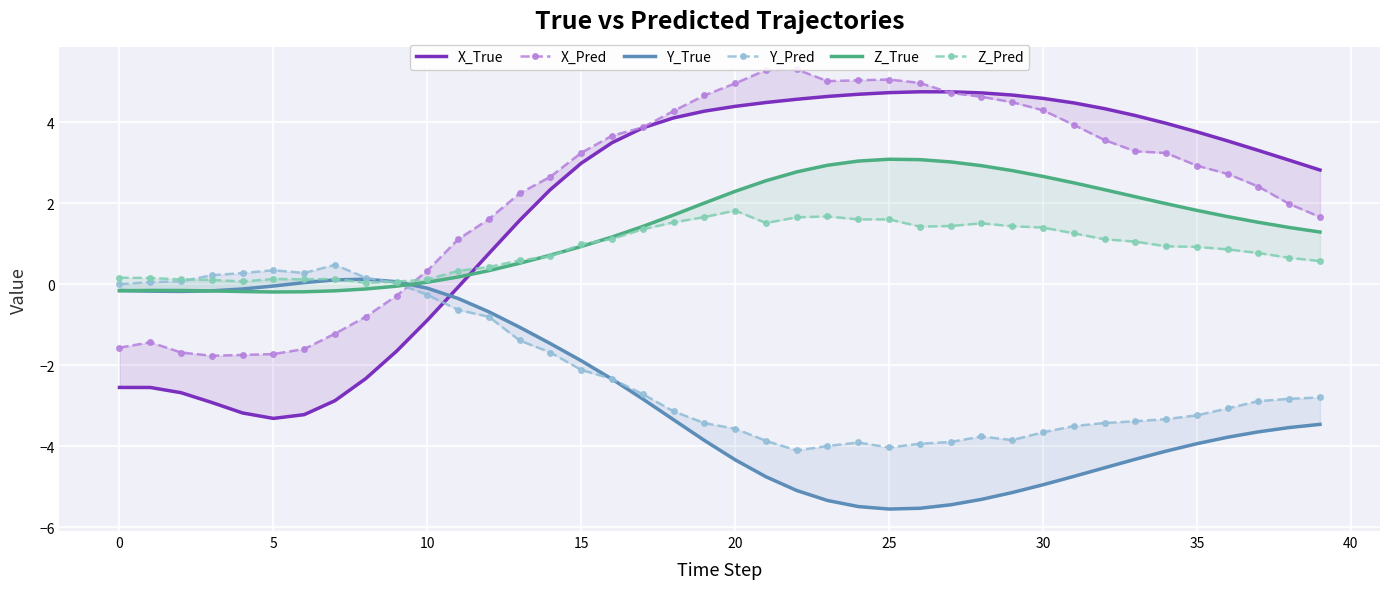

What is the maximum value for Y_True?

0.1